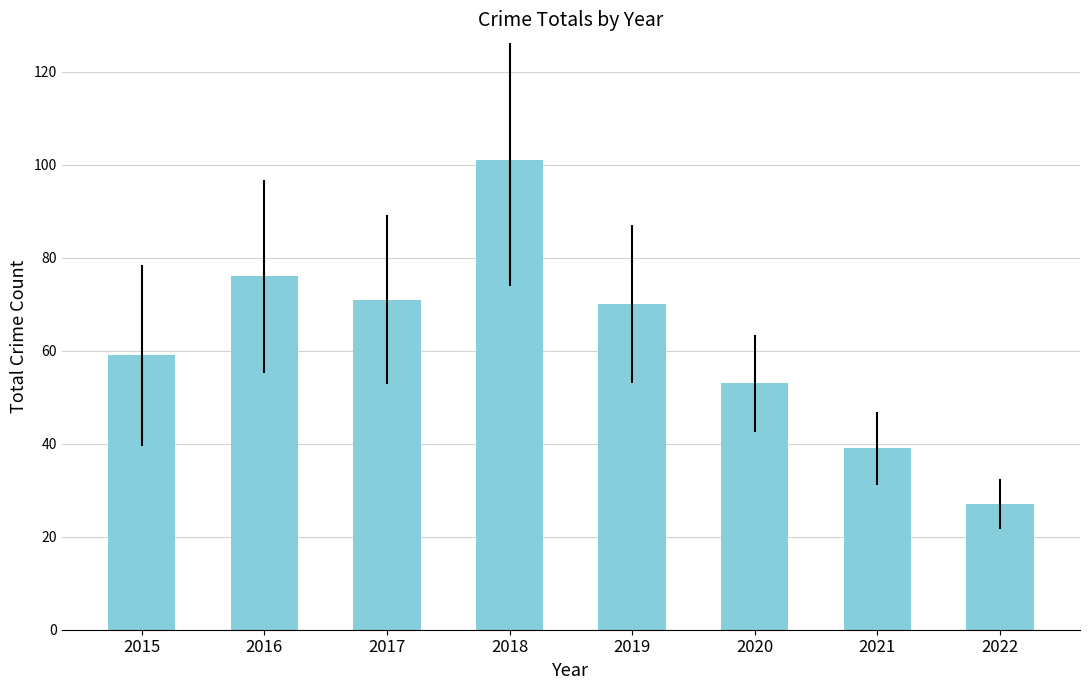

What is the average value?

62